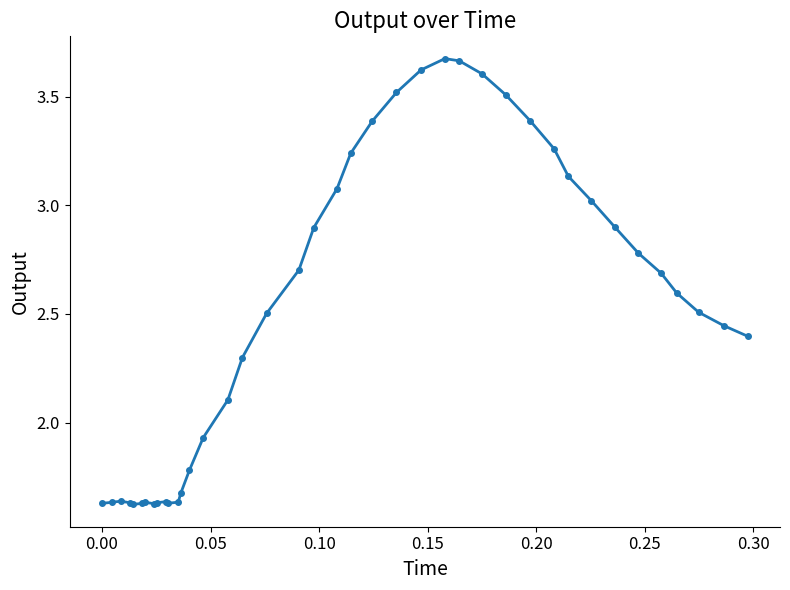

What is the value of the 24th point from the left?

3.5